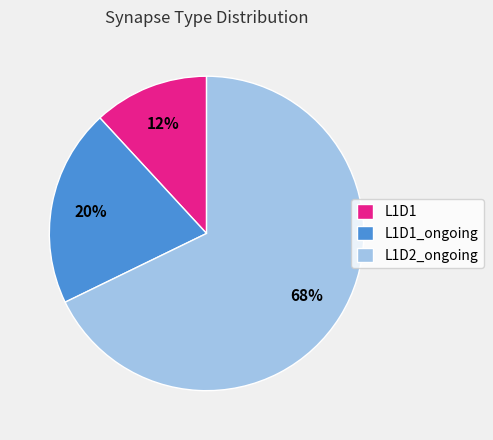

What is the largest slice in the pie chart?

L1D2_ongoing